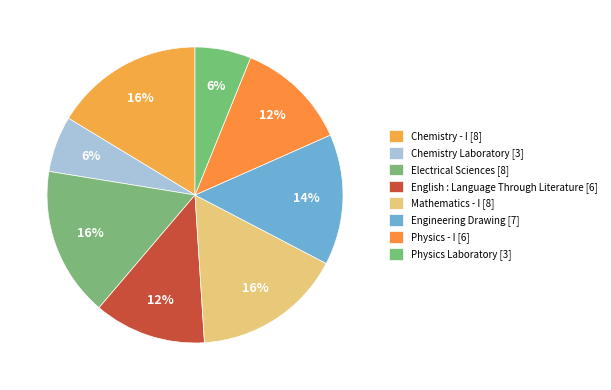

Is it true that Physics - I is 12% of the pie?

True